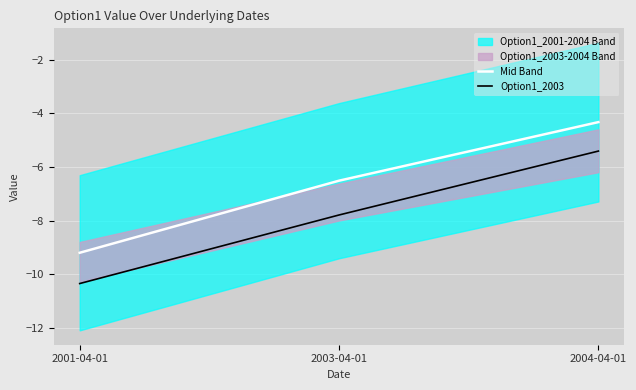

At which category does the chart reach its peak across all series?

2004-04-01